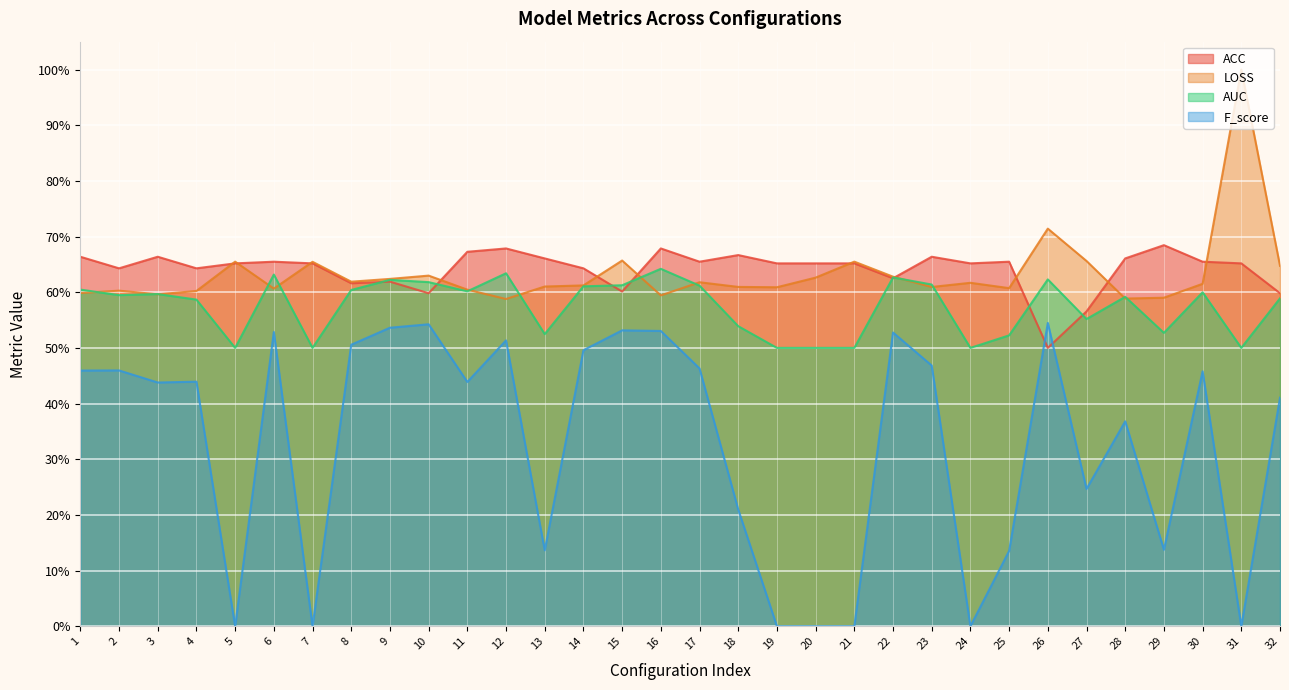

Which series changed the most between 6 and 9?

ACC